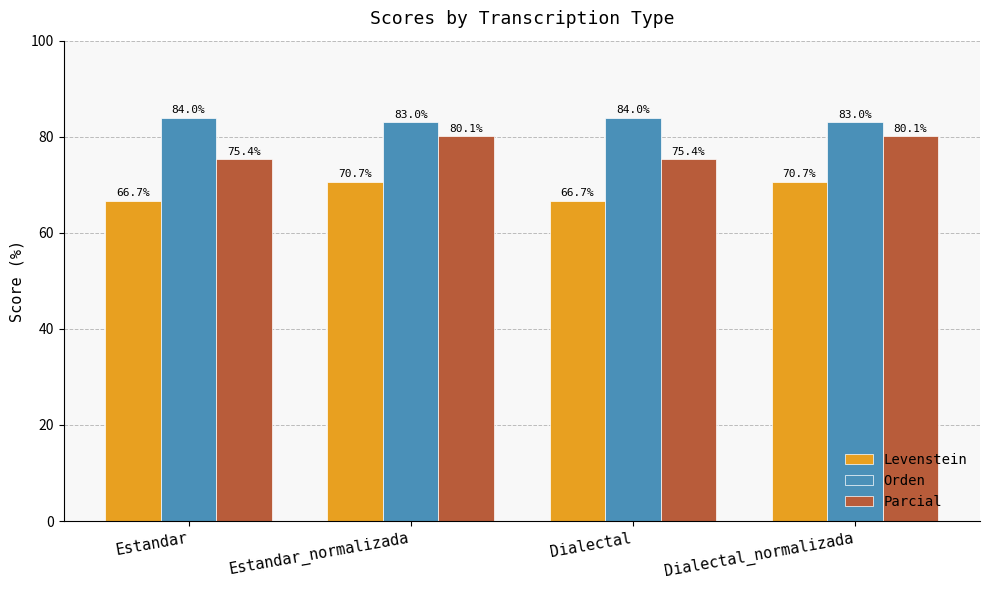

What is the average value of the Levenstein series?

68.7